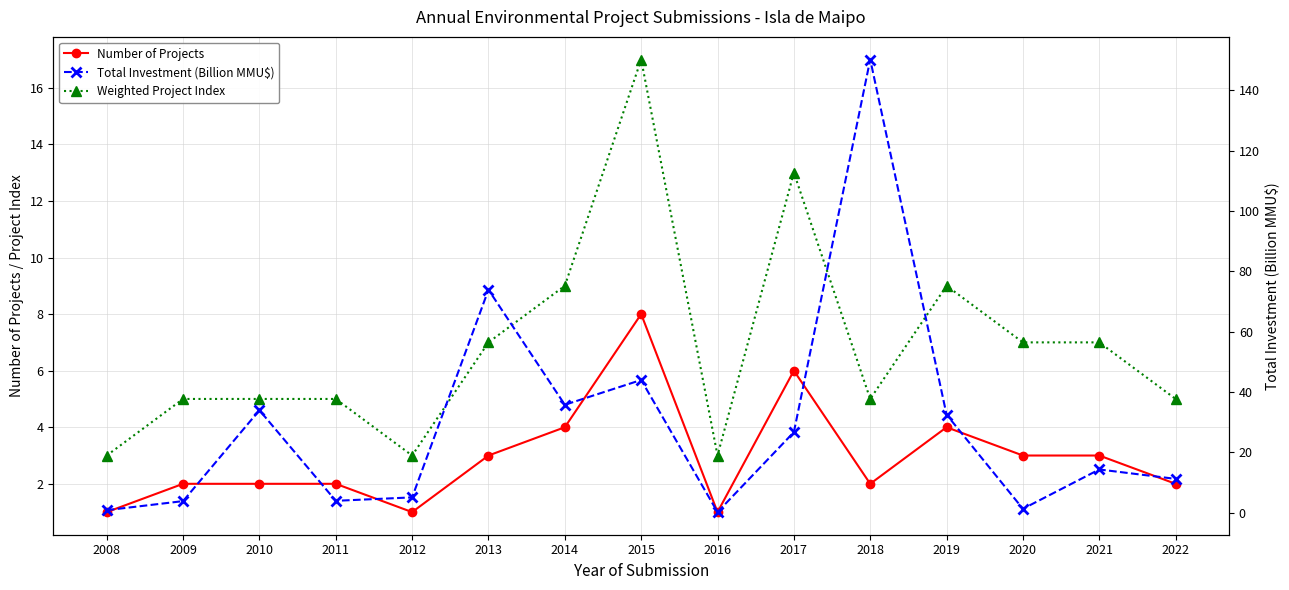

How many data points in Number of Projects are less than 2?

3